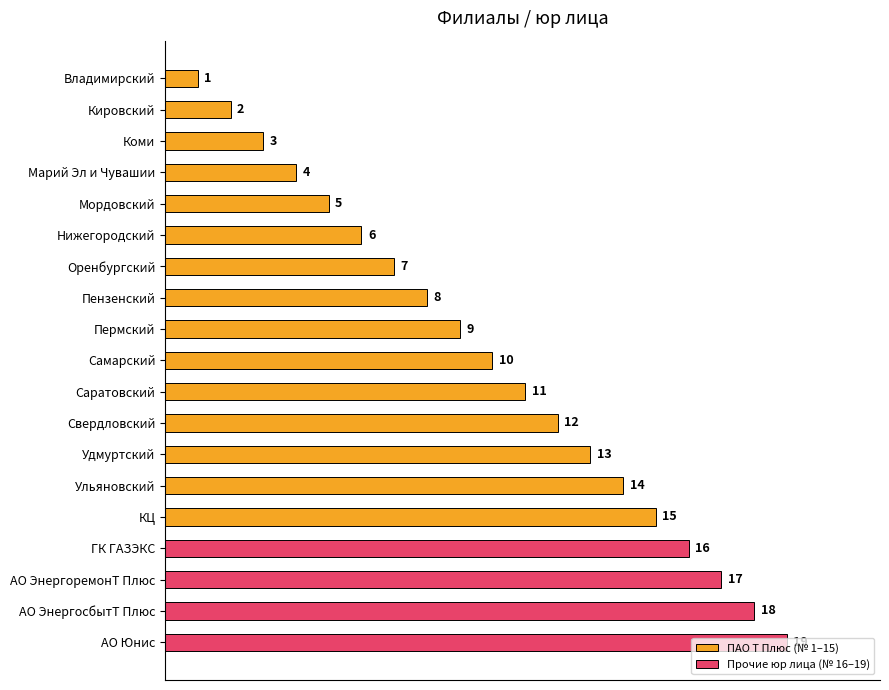

Between Пензенский and Нижегородский, which is larger?

Пензенский